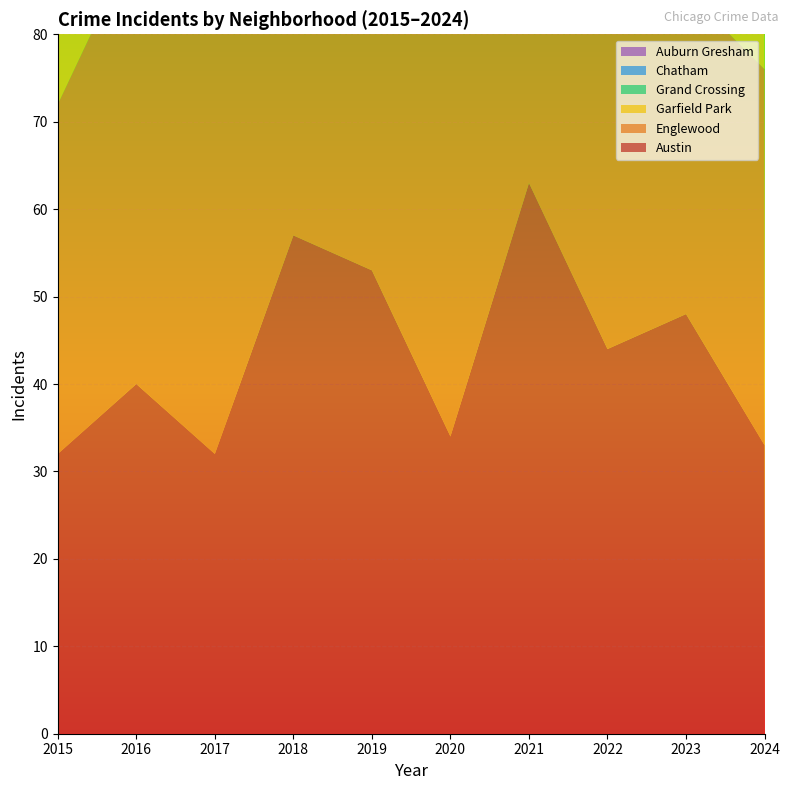

Reading left to right, what are all the values shown in this chart?

Austin: 2015=32	2016=40	2017=32	2018=57	2019=53	2020=34	2021=63	2022=44	2023=48	2024=33
Englewood: 2015=40	2016=51	2017=50	2018=33	2019=63	2020=50	2021=47	2022=45	2023=37	2024=43
Garfield Park: 2015=19	2016=40	2017=51	2018=69	2019=65	2020=47	2021=50	2022=49	2023=51	2024=37
Grand Crossing: 2015=32	2016=42	2017=36	2018=38	2019=53	2020=28	2021=39	2022=39	2023=47	2024=47
Chatham: 2015=8	2016=11	2017=29	2018=17	2019=26	2020=25	2021=13	2022=24	2023=21	2024=24
Auburn Gresham: 2015=22	2016=11	2017=10	2018=16	2019=12	2020=10	2021=8	2022=10	2023=9	2024=7